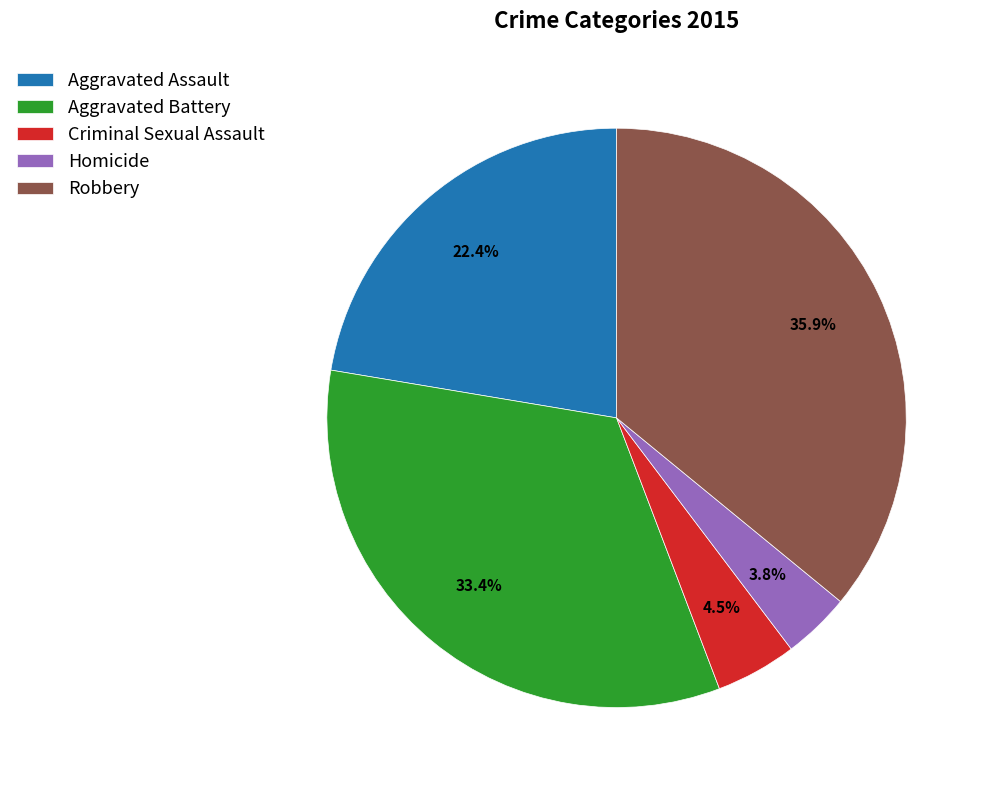

Is it true that Aggravated Battery is 24% of the pie?

False